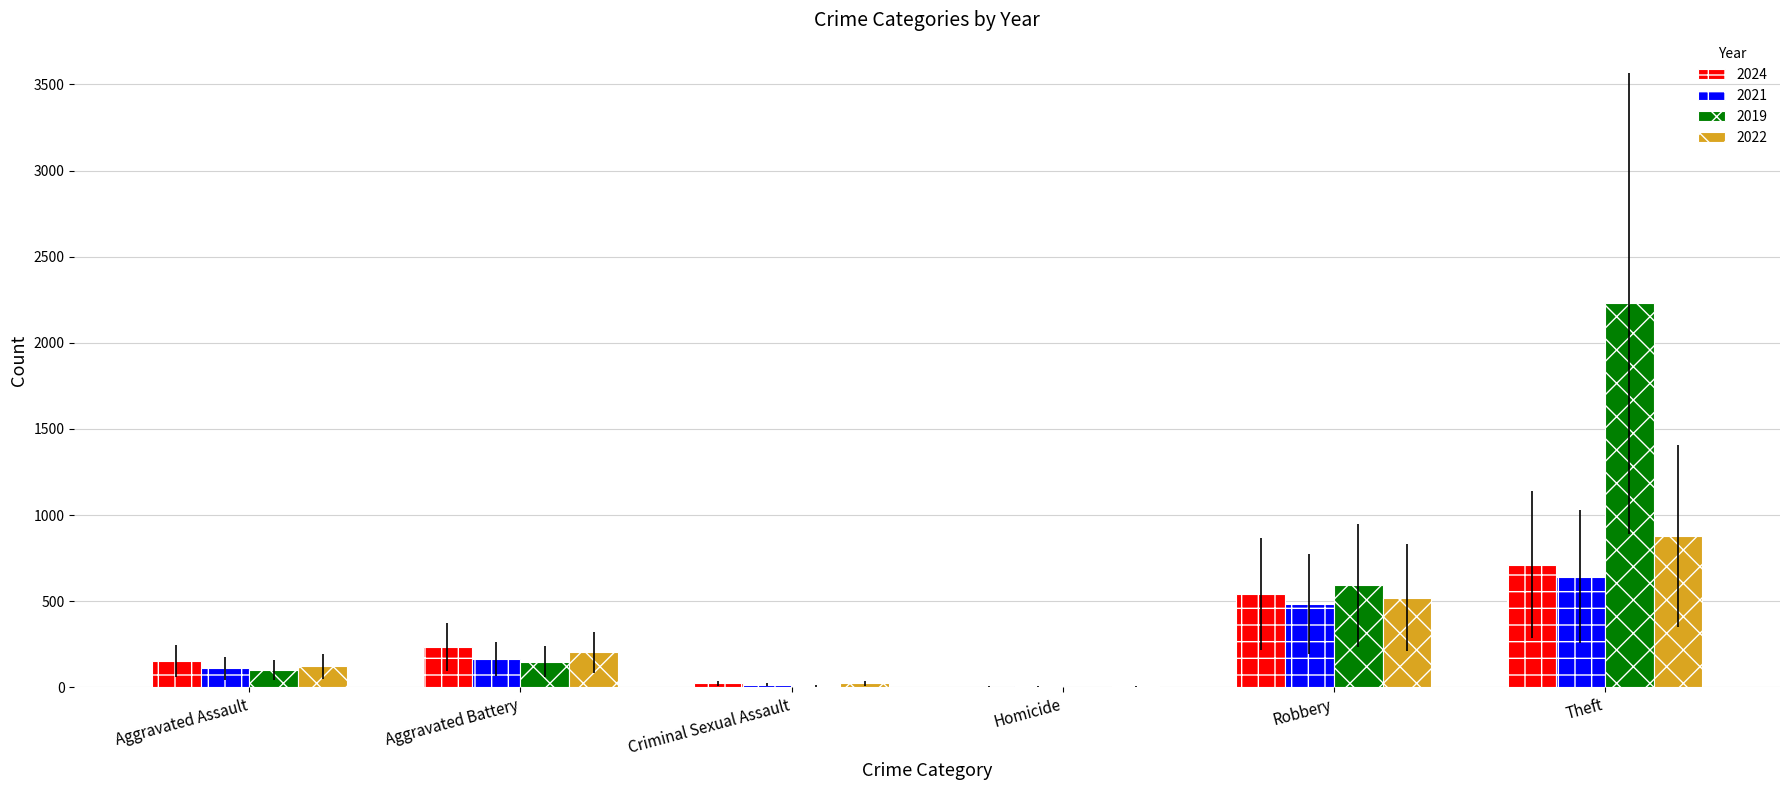

What is the total value across all series at Theft?

4464